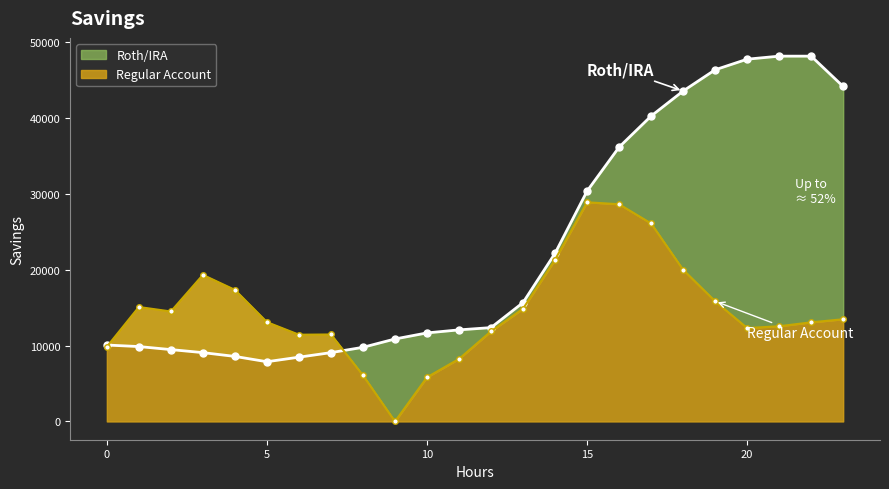

Reading left to right, transcribe all the data shown in this chart.

ATT8: 0=10078.2	1=9878.2	2=9478.2	3=9078.2	4=8578.2	5=7878.2	6=8478.2	7=9078.2	8=9778.2	9=10878.2	10=11678.2	11=12078.2	12=12378.2	13=15678.2	14=22178.2	15=30378.2	16=36178.2	17=40278.2	18=43578.2	19=46378.2	20=47778.2	21=48178.2	22=48178.2	23=44178.2
ATT13: 0=9848.7	1=15094.6	2=14504.1	3=19330.5	4=17350.7	5=13099.7	6=11441.8	7=11472.2	8=6087.6	9=0.0	10=5826.4	11=8250.5	12=11888.2	13=14867.9	14=21332.5	15=28906.9	16=28649.8	17=26112.4	18=20006.6	19=15852.2	20=12320.4	21=12558.2	22=13074.9	23=13479.3